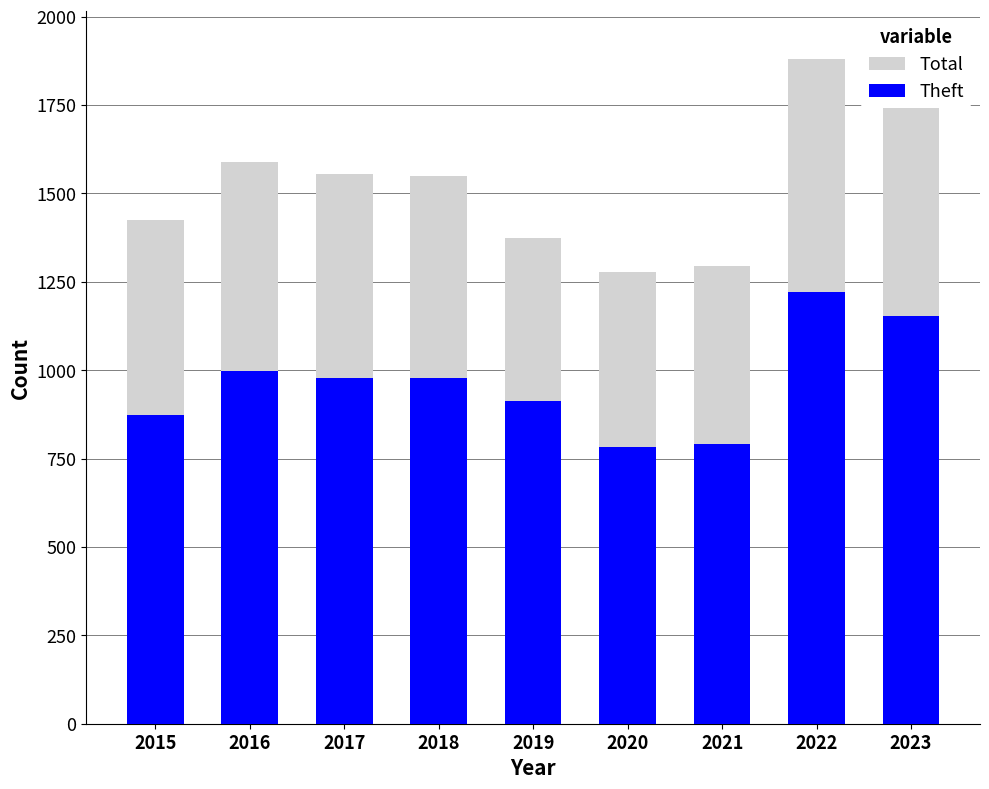

At which label does Total first exceed 1548?

2016